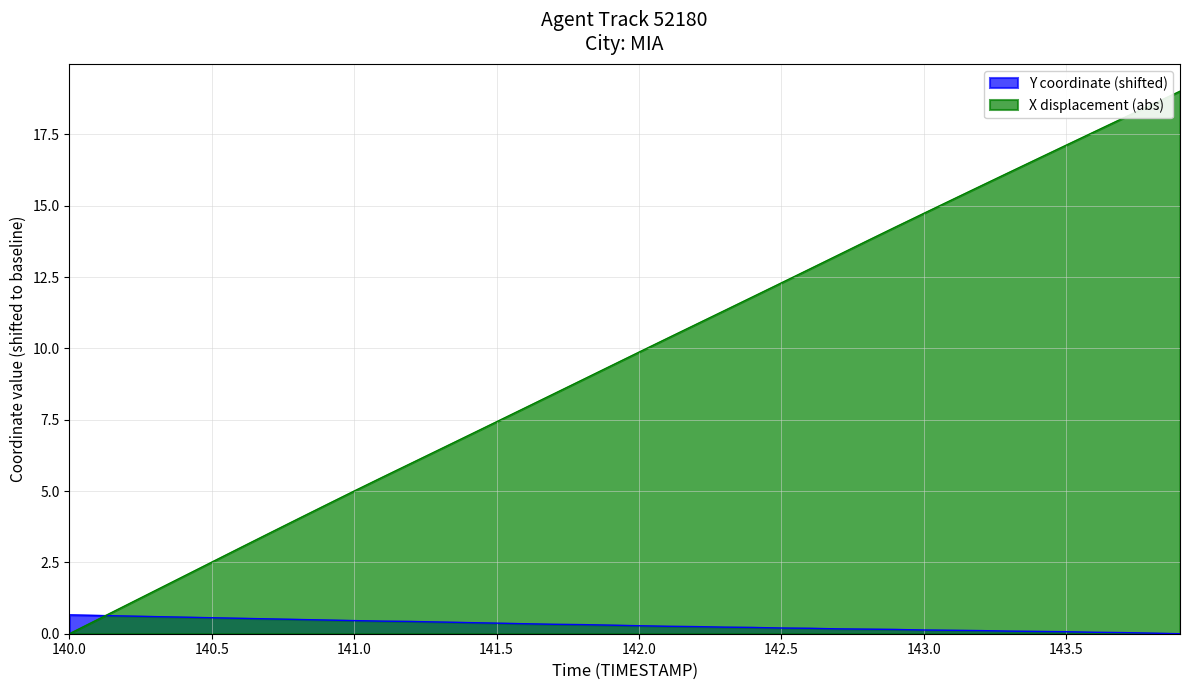

Which series has the largest total across all categories?

X displacement (abs)